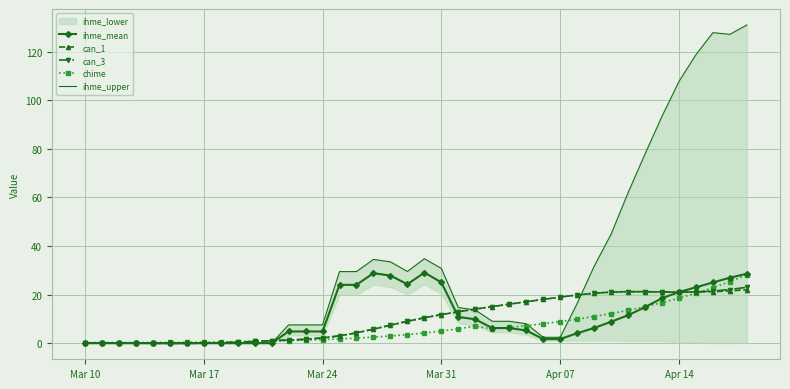

How many data points in can_3 are less than 10?

20